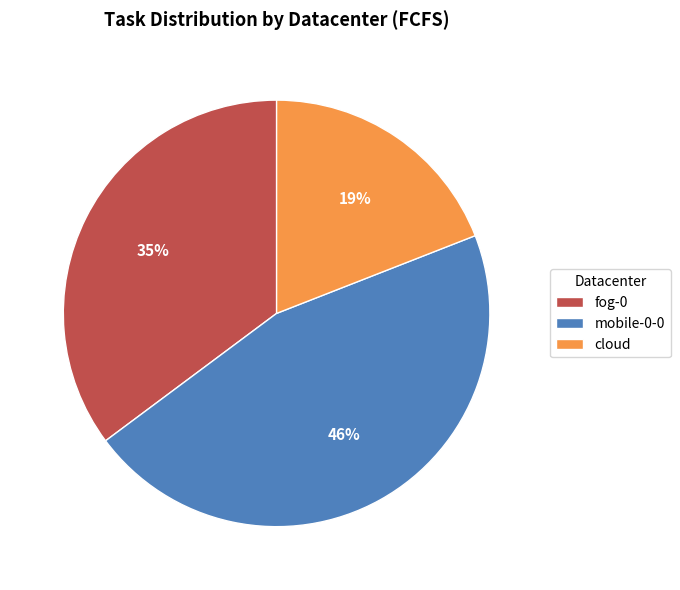

What is the smallest slice in the pie chart?

cloud